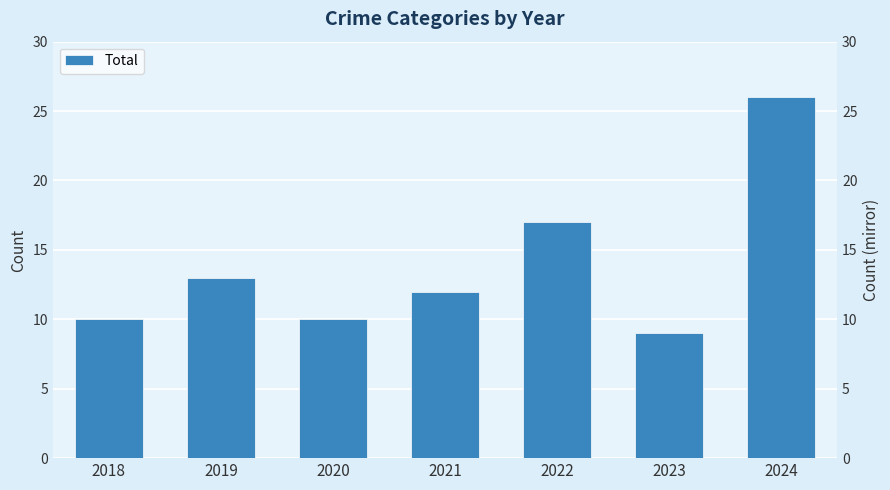

Reading right to left, list all the values displayed in this chart.

26	9	17	12	10	13	10